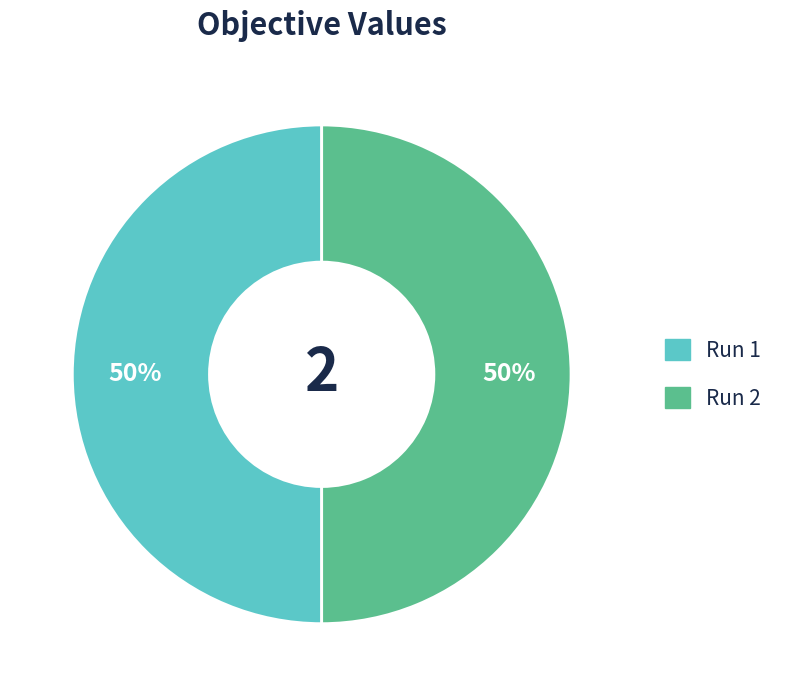

To the nearest percent, what is the average slice percentage?

50%